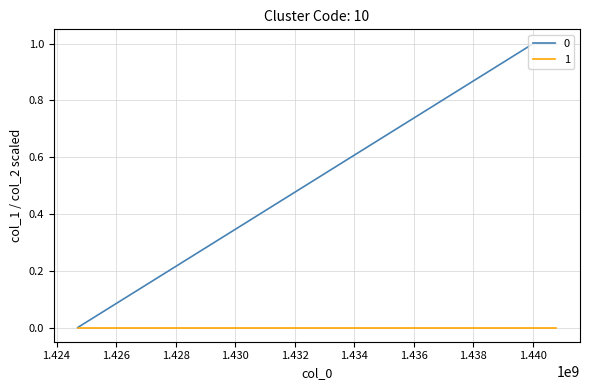

Rank the series by their maximum value, from lowest to highest.

1, 0